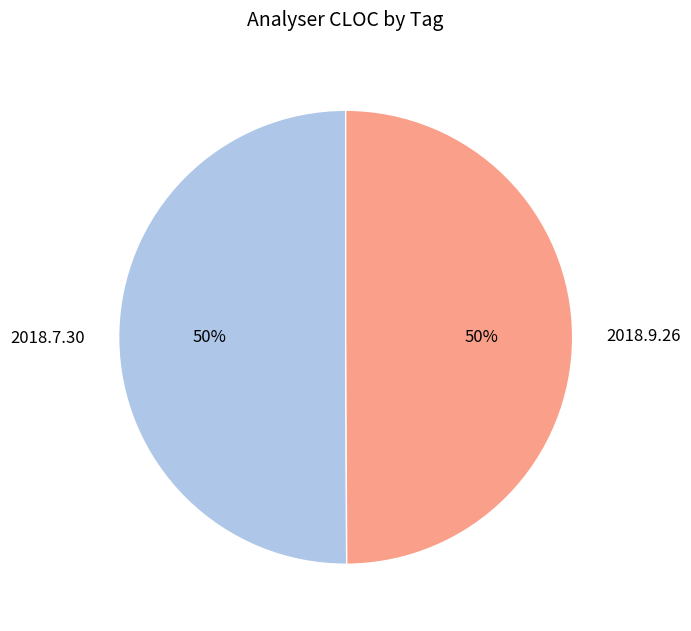

What percentage is the 2018.9.26 slice, to the nearest percent?

50%